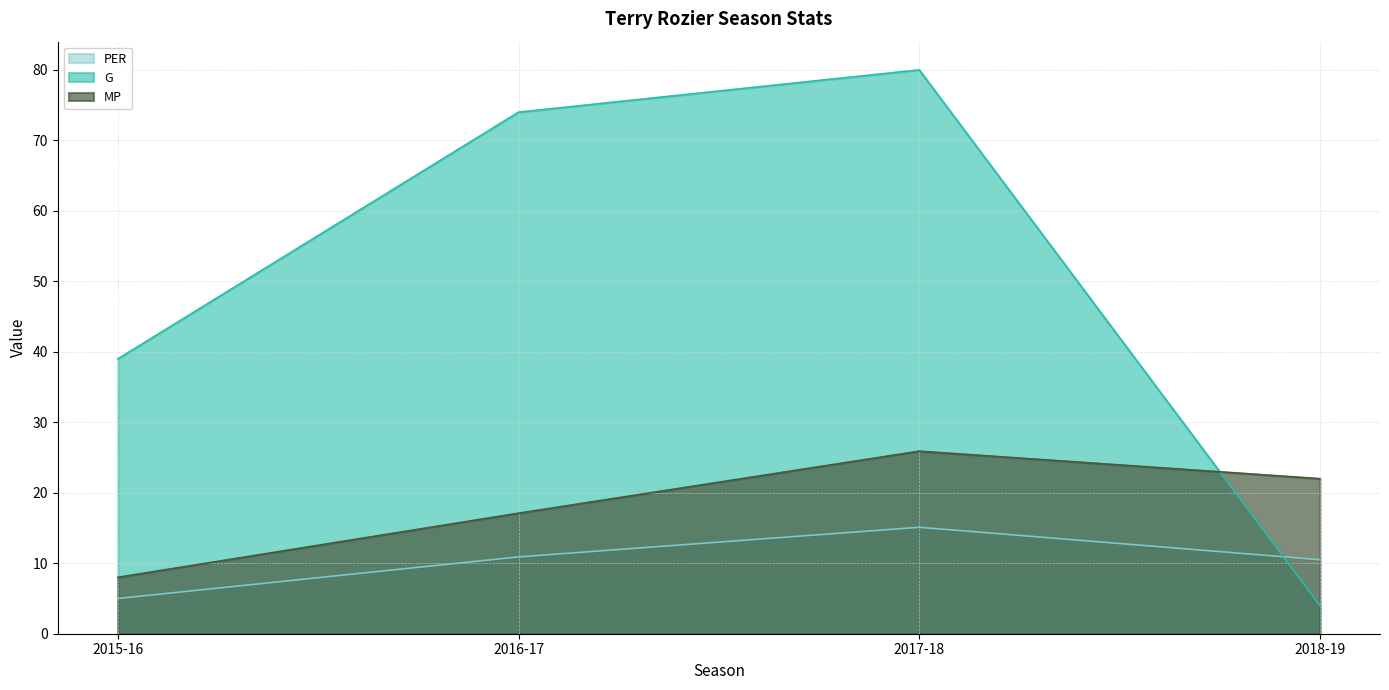

True or false: PER has more than 1 points higher than both neighbors.

False